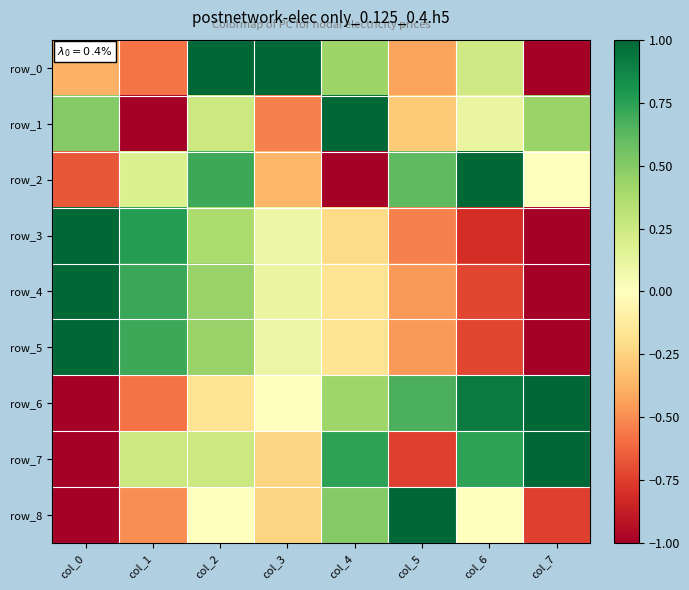

What is the approximate value of row_4 at col_2?

0.4